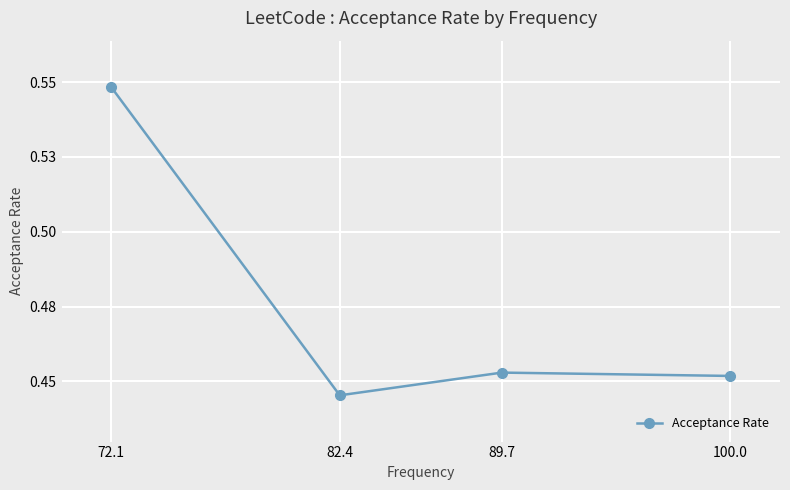

Is this an area chart (filled region under the line)?

No